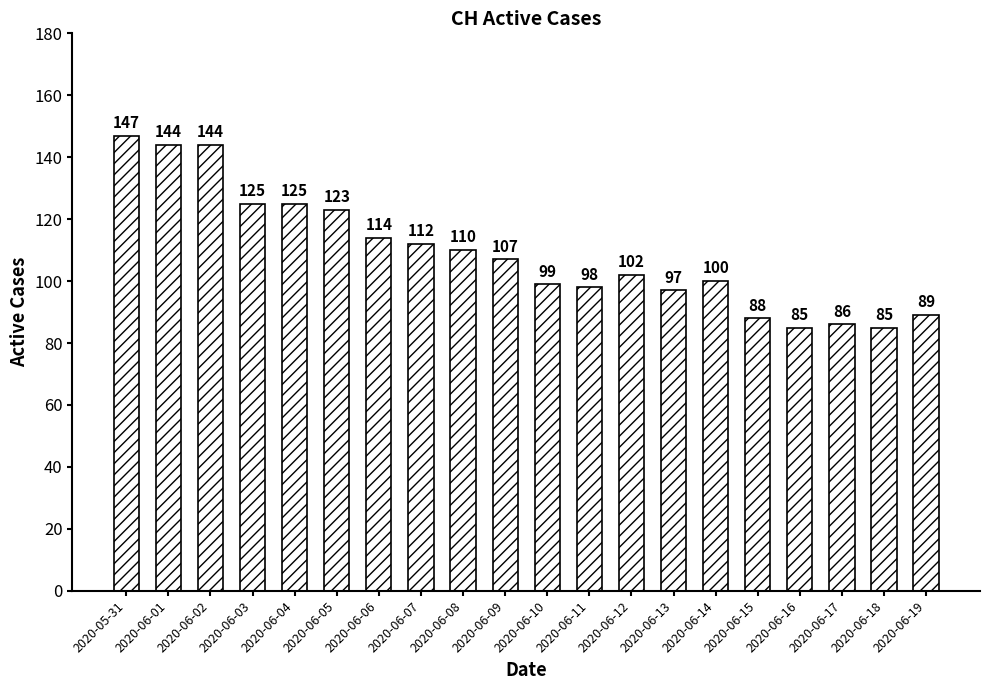

What is the smallest value displayed?

85